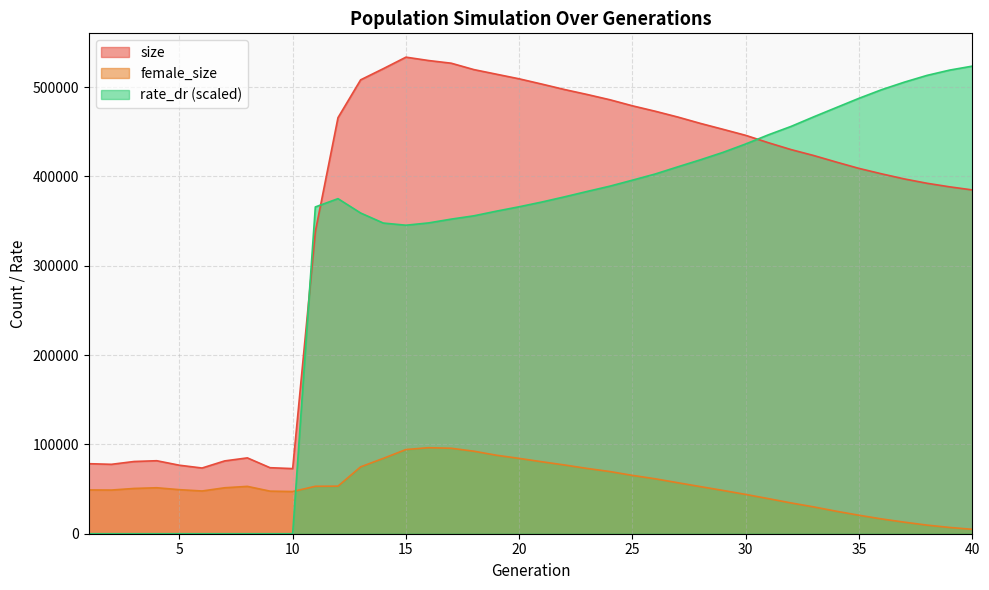

How many data points in female_size are less than 51465?

20